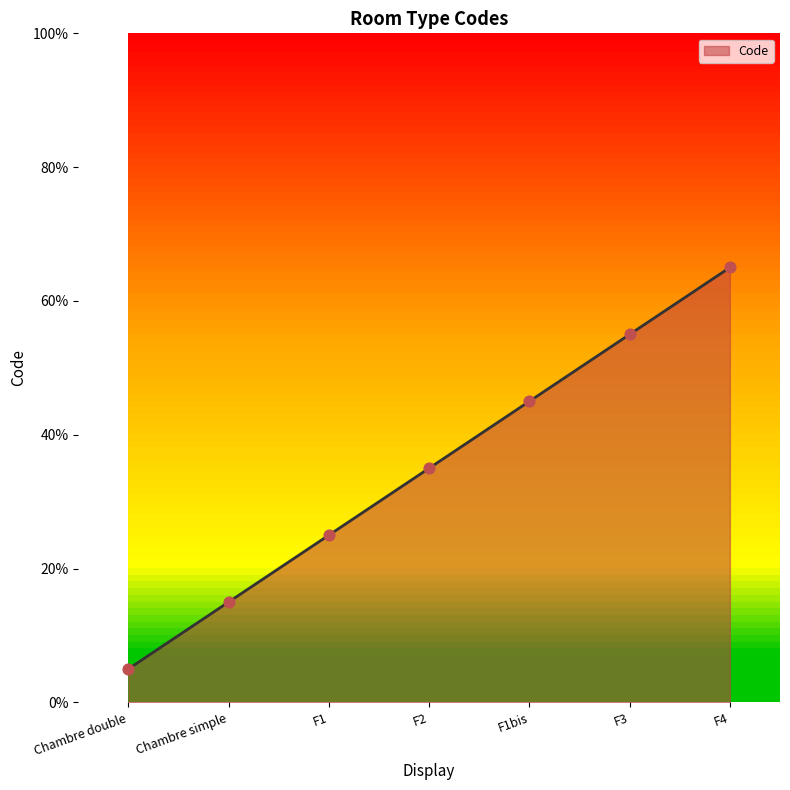

Between F1 and F1bis, which is larger?

F1bis